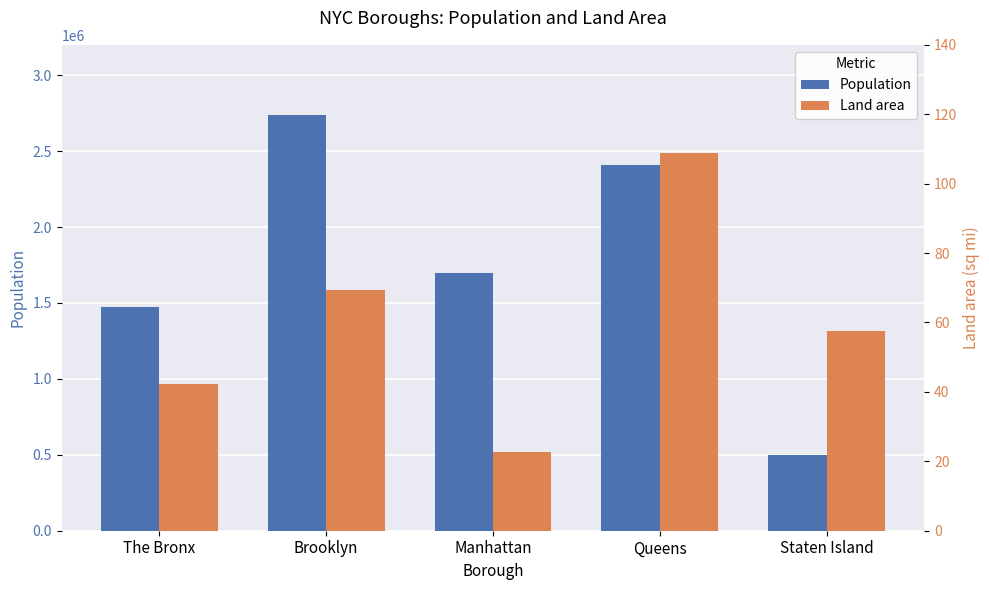

How many data points does each series have?

5